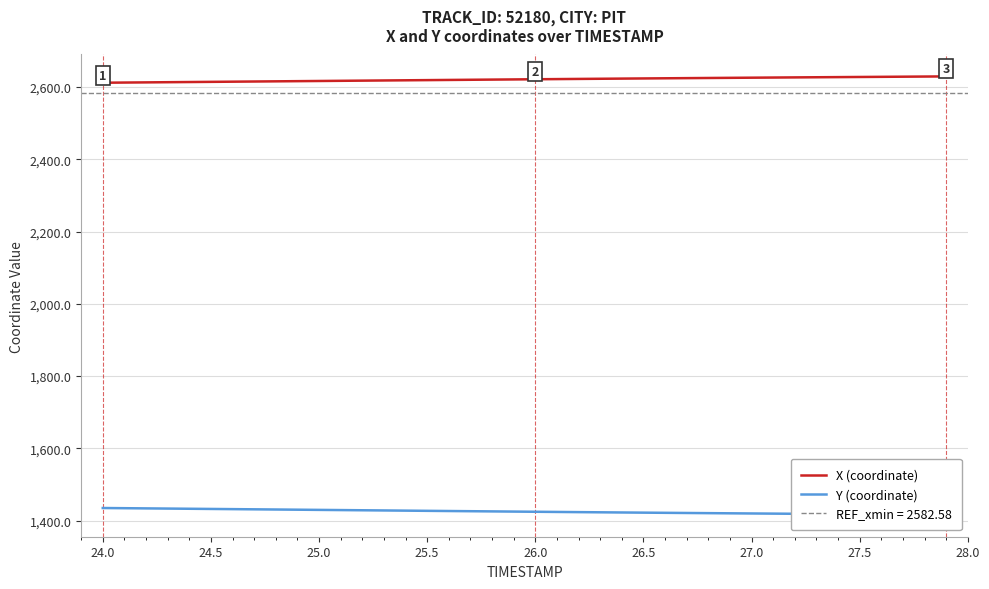

The value of X (coordinate) at 27.5 is 2627.8. True or false?

True